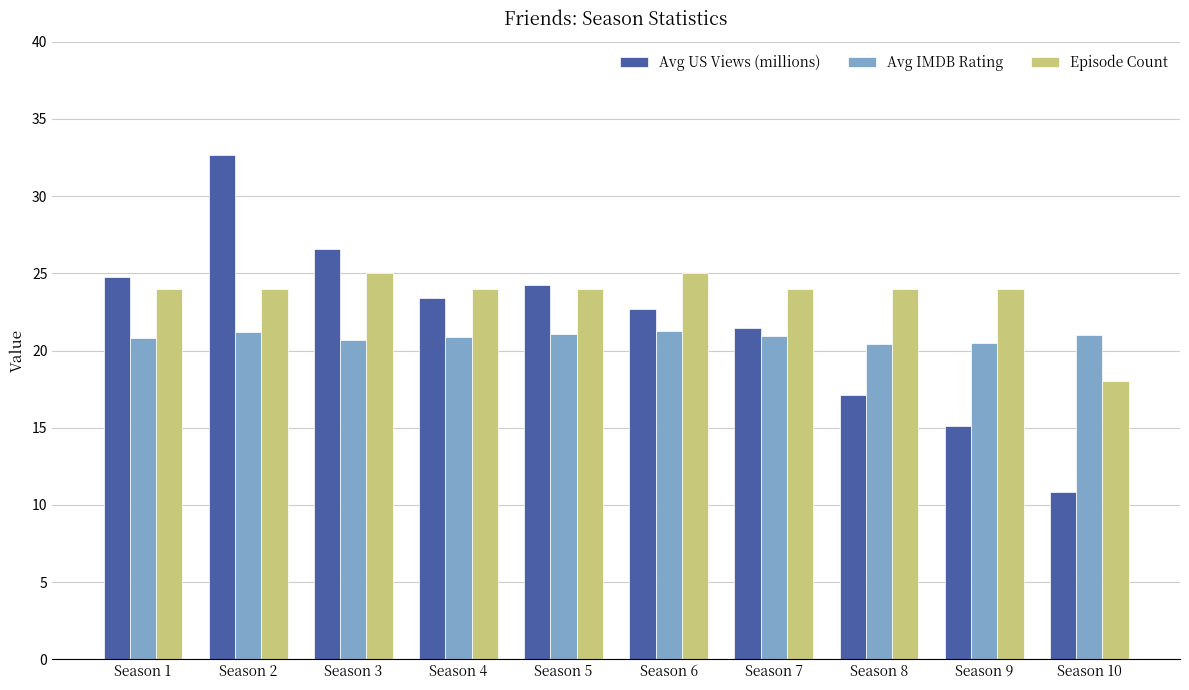

Which category has the highest value across all series?

Season 2